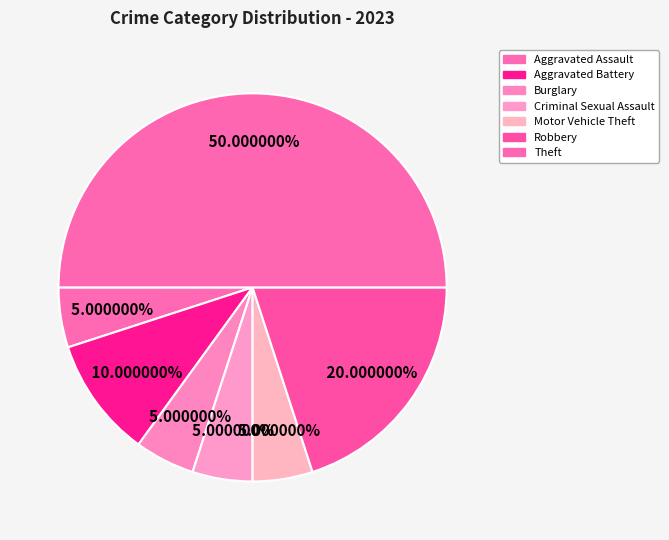

Rank the categories by value from highest to lowest.

Theft, Robbery, Aggravated Battery, Aggravated Assault, Burglary, Criminal Sexual Assault, Motor Vehicle Theft